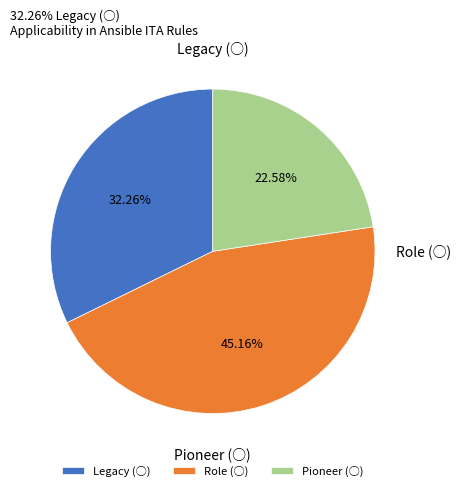

What percentage is the Pioneer (○) slice, to the nearest percent?

23%